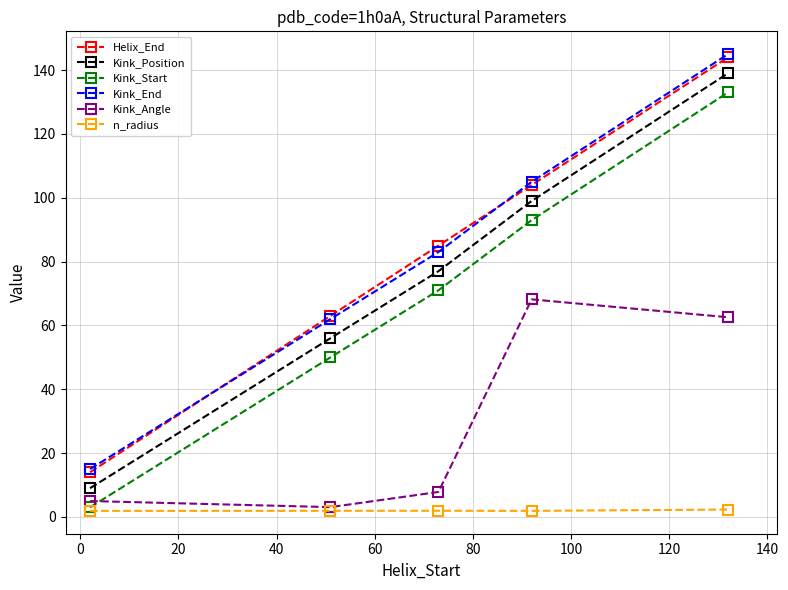

True or false: Kink_Start has more than 1 points higher than both neighbors.

False